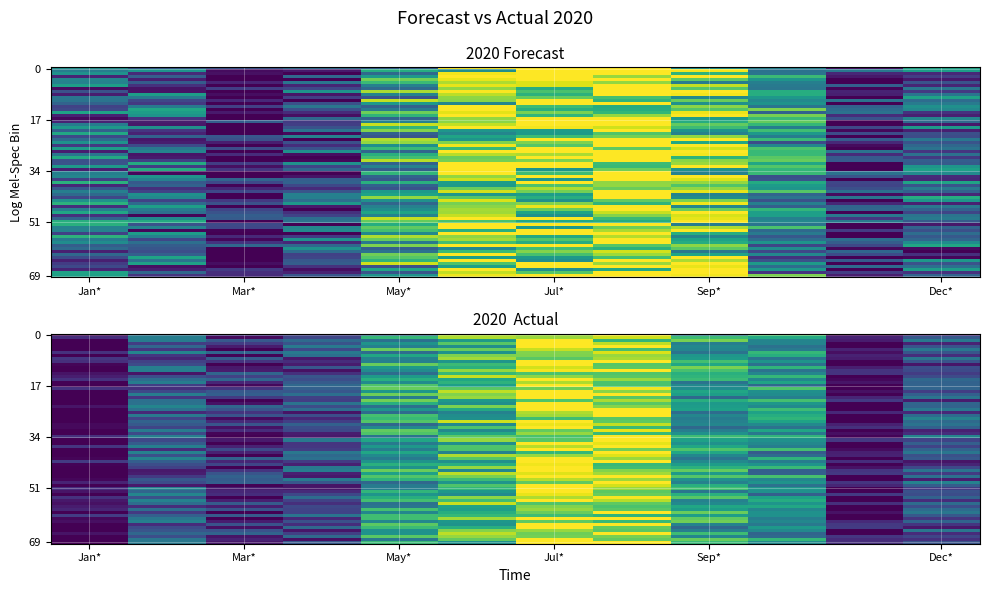

Reading left to right, transcribe all the data shown in this chart.

Jan*: 58265	49072
Feb*: 57599	56128
Mar*: 50773	52833
Apr*: 55495	55292
May*: 65216	64411
Jun*: 72114	68146
Jul*: 73925	74344
Aug*: 76696	74376
Sep*: 70701	64835
Oct*: 62180	63064
Nov*: 52557	49020
Dec*: 57604	55916